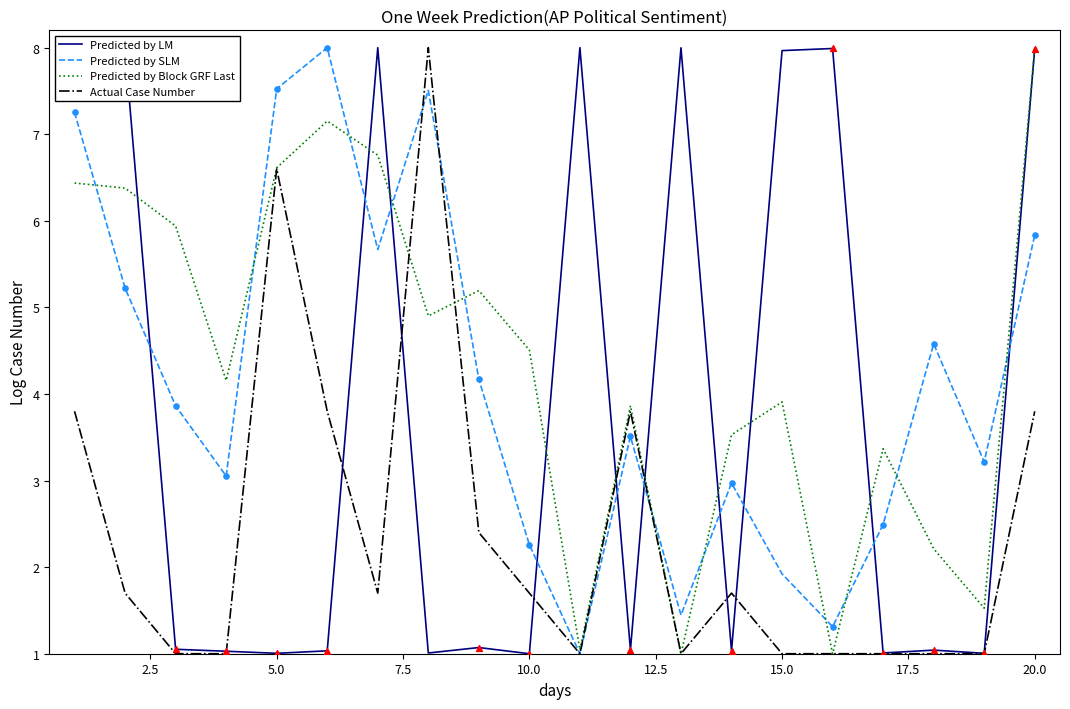

What is the maximum value for Predicted by LM?

8.0